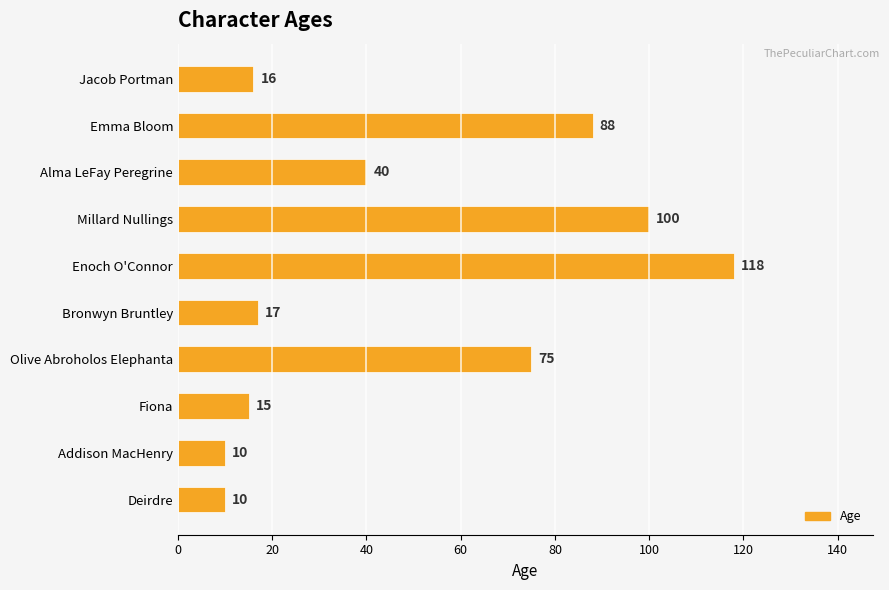

Between Fiona and Enoch O'Connor, which is larger?

Enoch O'Connor